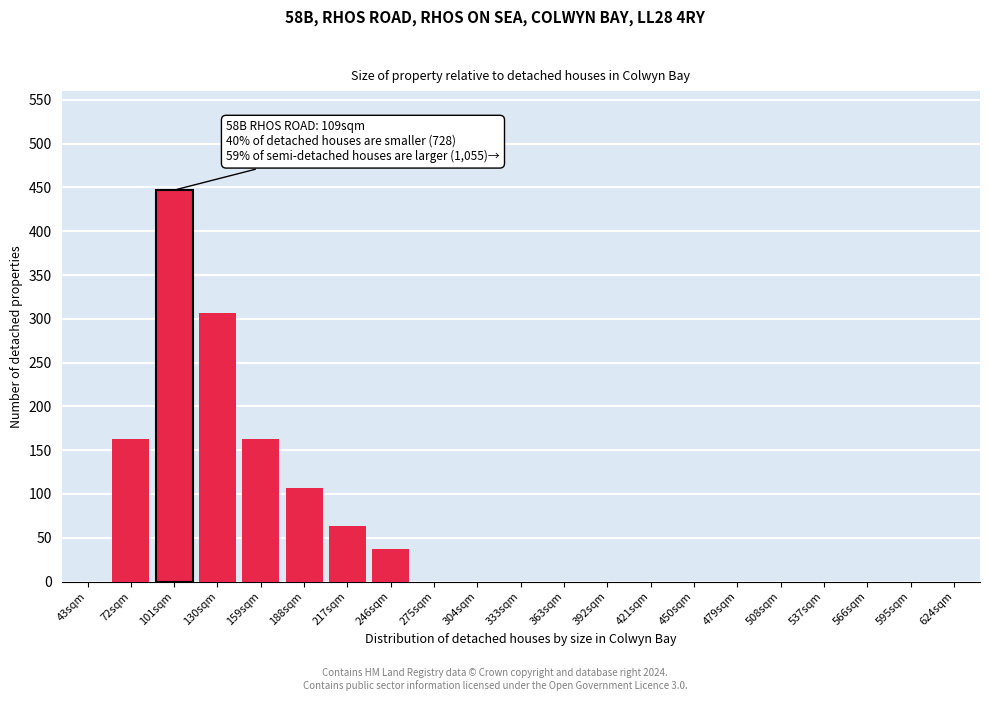

Reading left to right, extract all data points from this chart.

43sqm=0	72sqm=163	101sqm=447	130sqm=307	159sqm=163	188sqm=107	217sqm=63	246sqm=37	275sqm=0	304sqm=0	333sqm=0	363sqm=0	392sqm=0	421sqm=0	450sqm=0	479sqm=0	508sqm=0	537sqm=0	566sqm=0	595sqm=0	624sqm=0